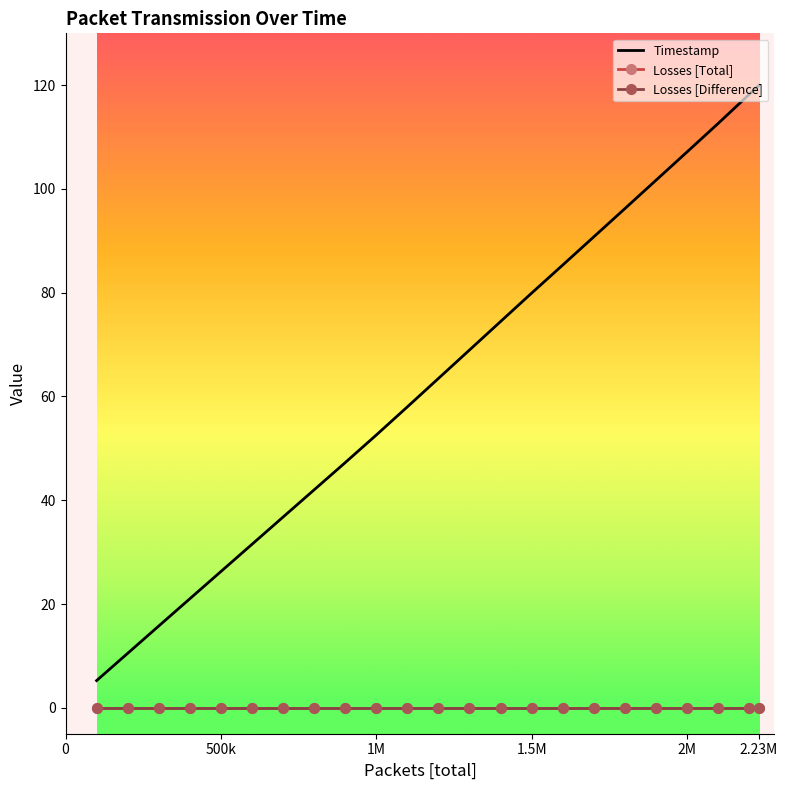

How many lines are shown in the chart?

3